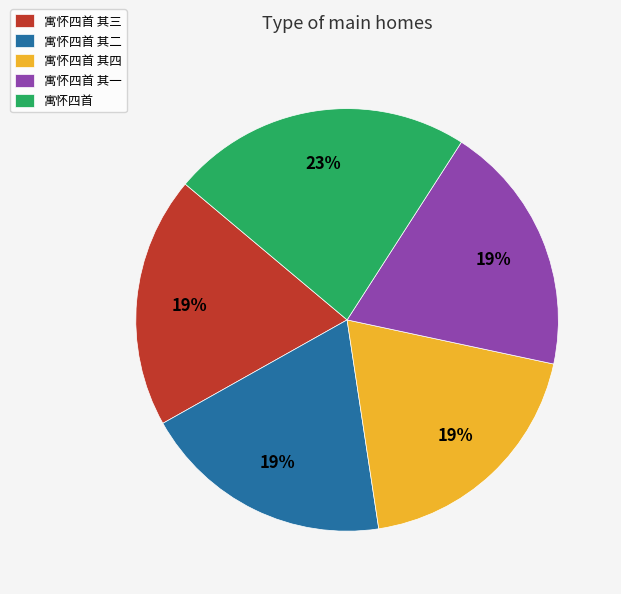

What is the largest slice in the pie chart?

寓怀四首